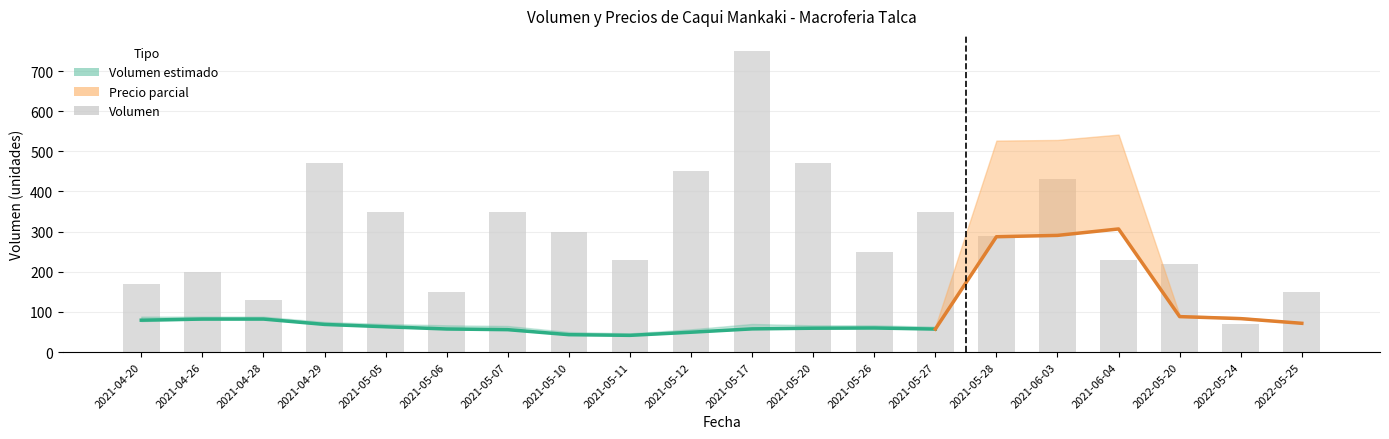

At which label does the data first exceed 290?

2021-04-29